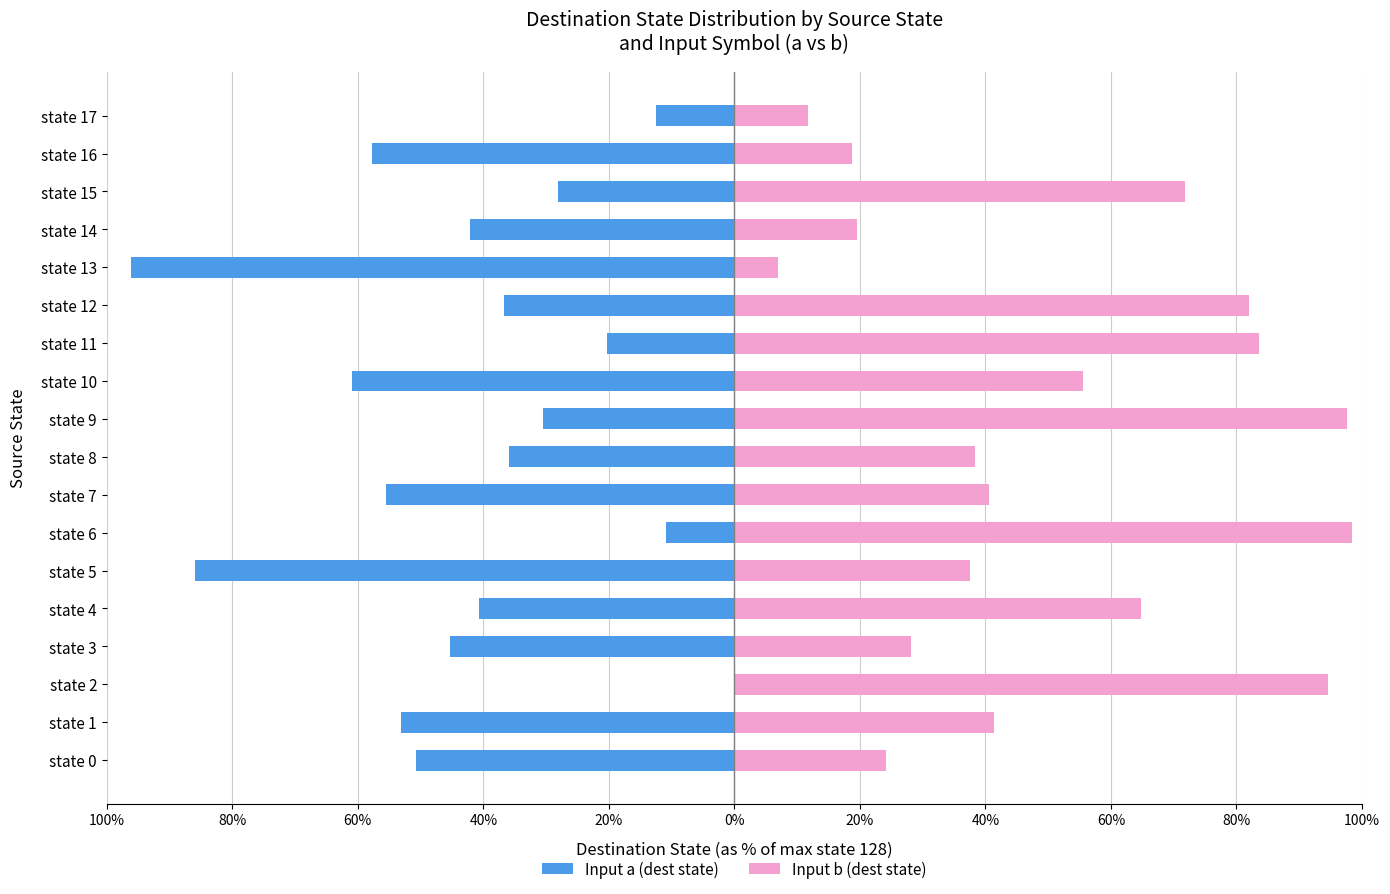

What is the maximum value shown in the chart?

98.4